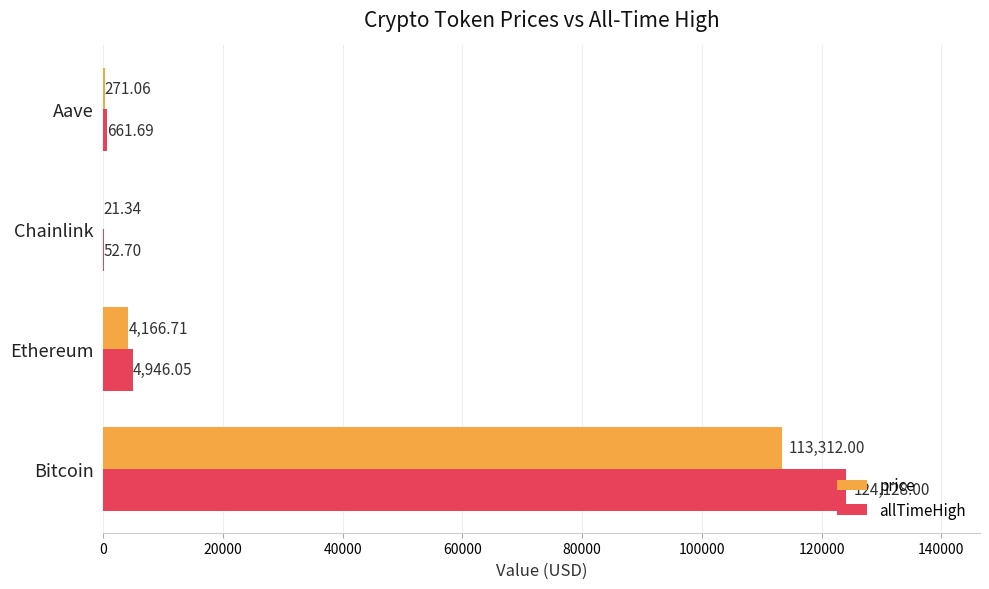

At which category does the chart reach its peak across all series?

Bitcoin